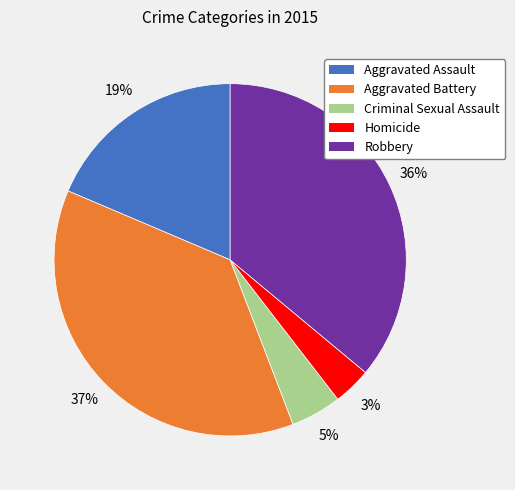

What is the largest slice in the pie chart?

Aggravated Battery